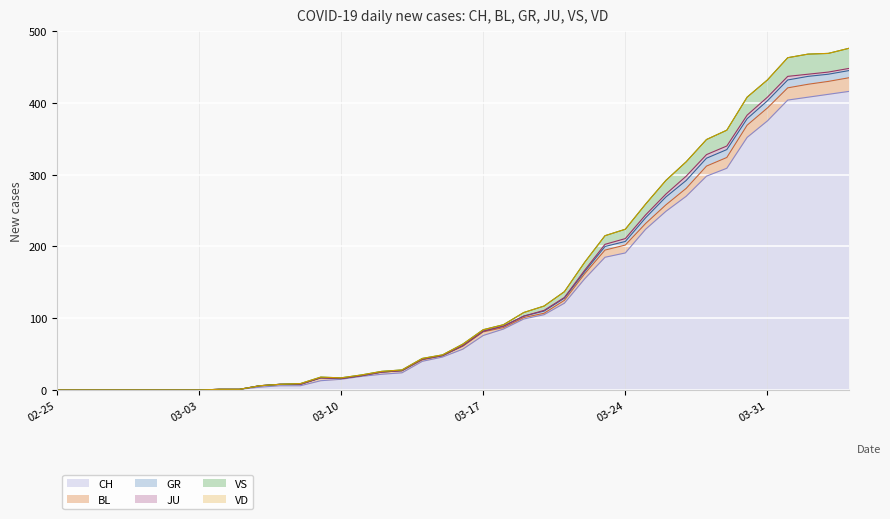

What is the maximum value for CH?

416